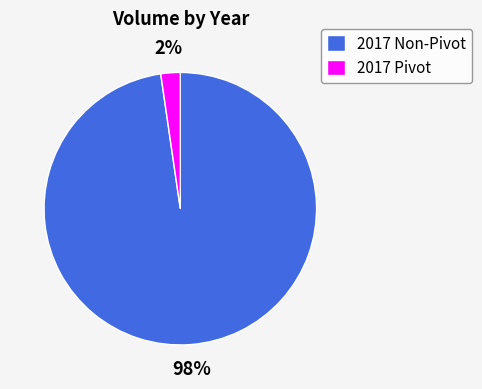

How many segments does this pie chart have?

2